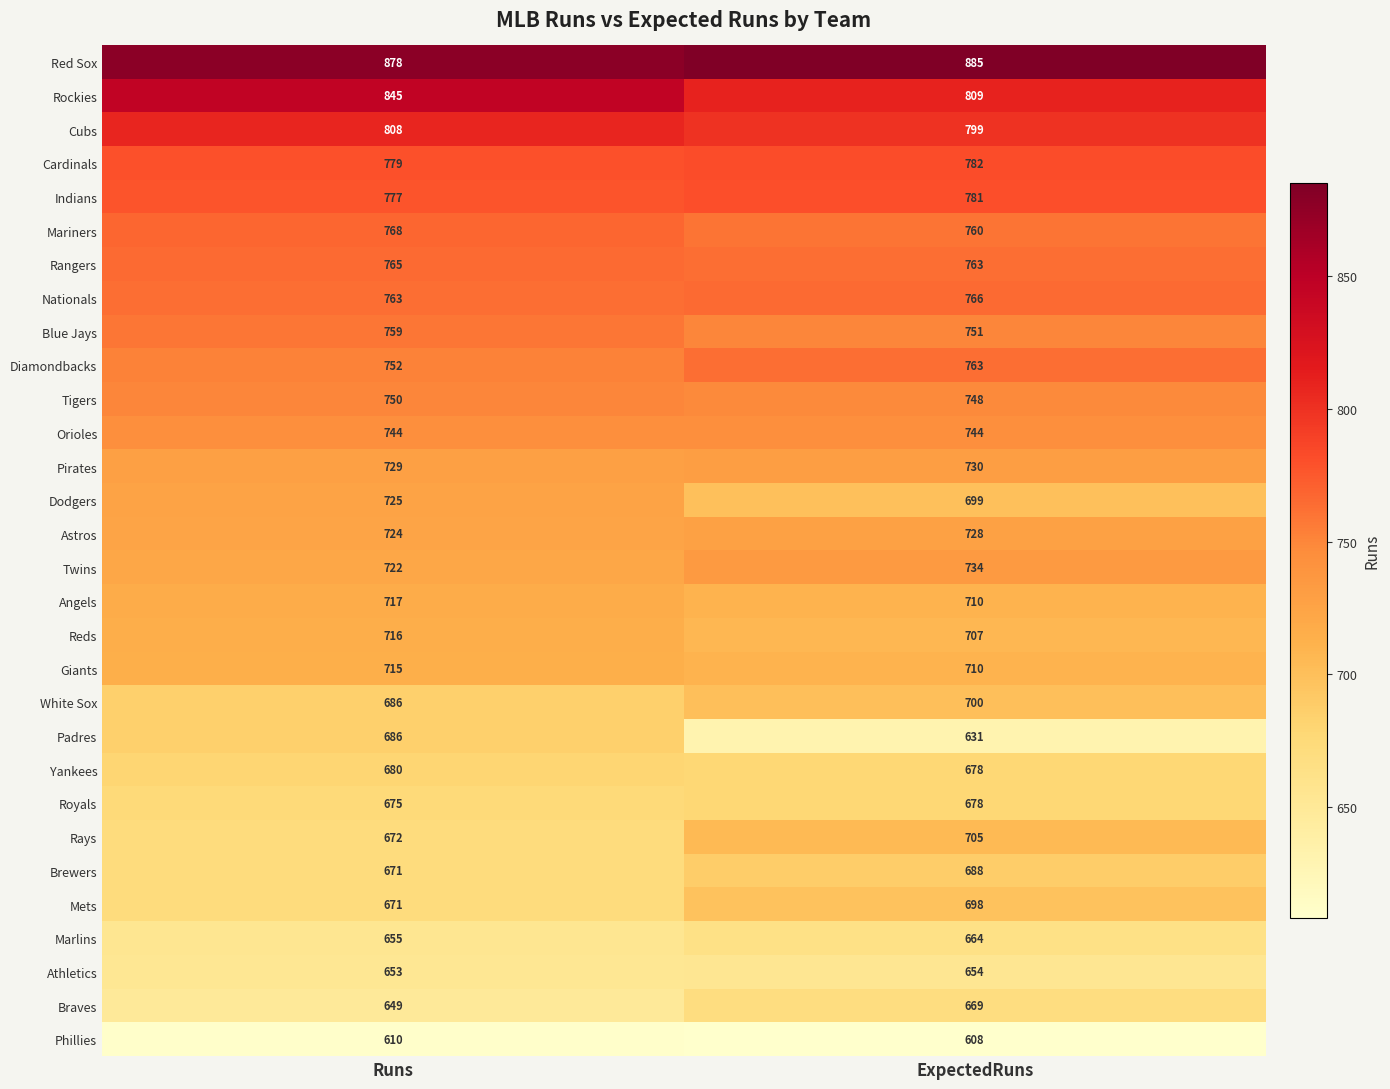

What is the total value across all series at ExpectedRuns?

21742